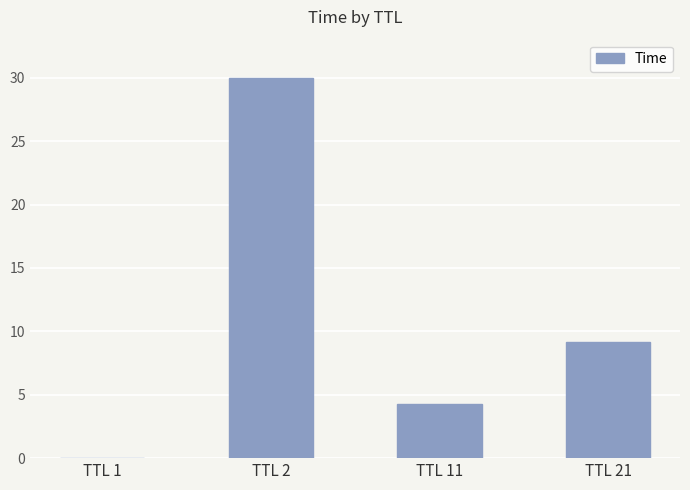

What is the difference between the values at TTL 2 and TTL 11?

25.7